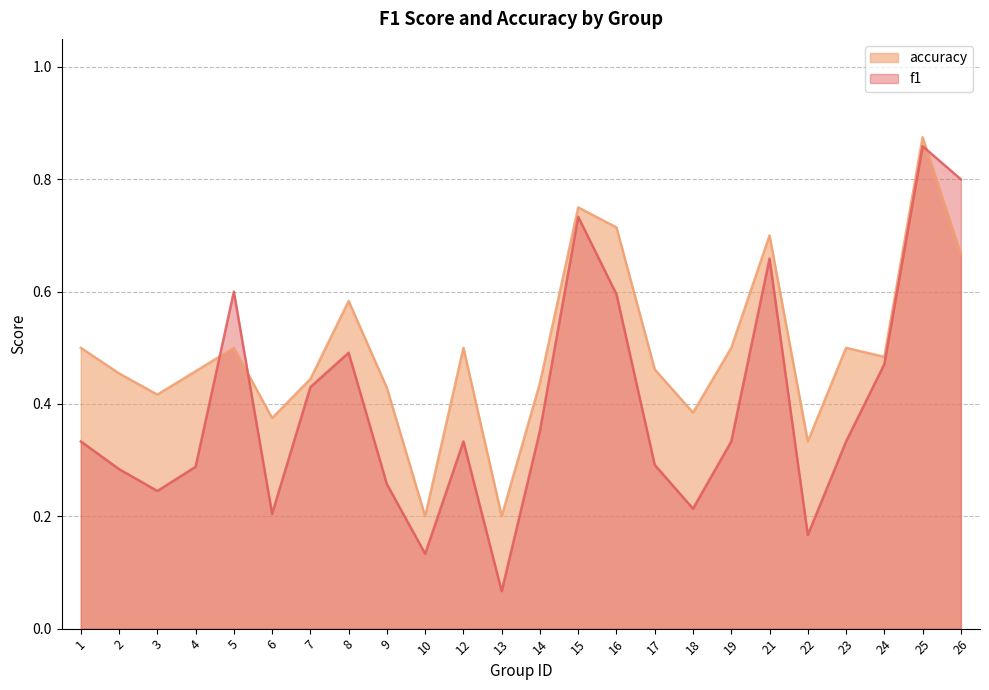

What is the approximate value of f1 at 2?

0.3